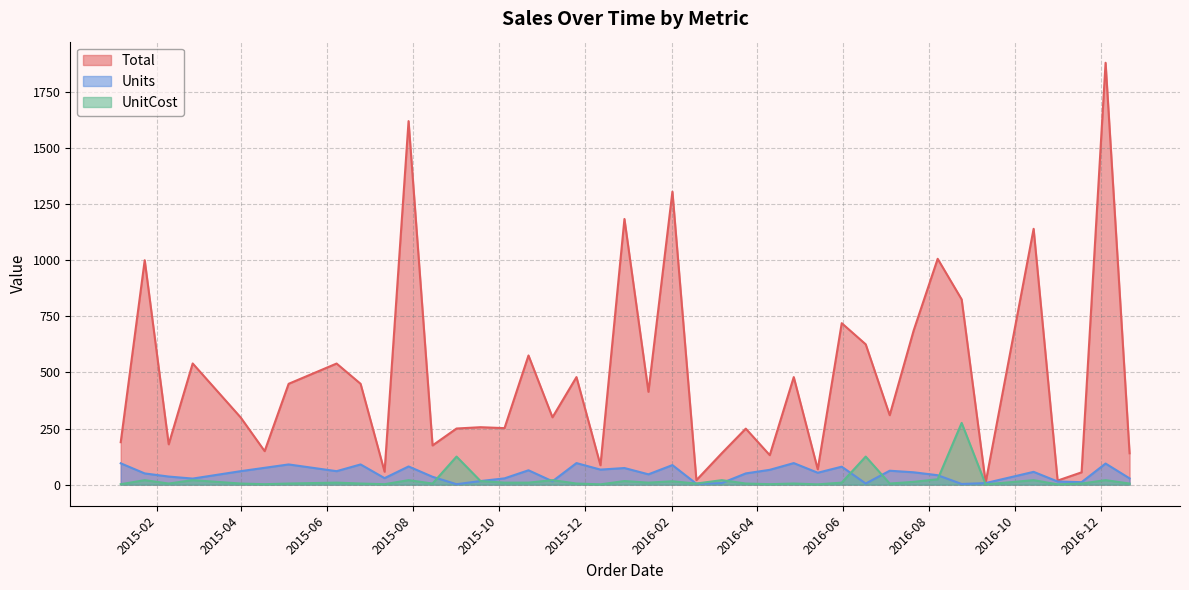

Read the Total value at 30.

575.4